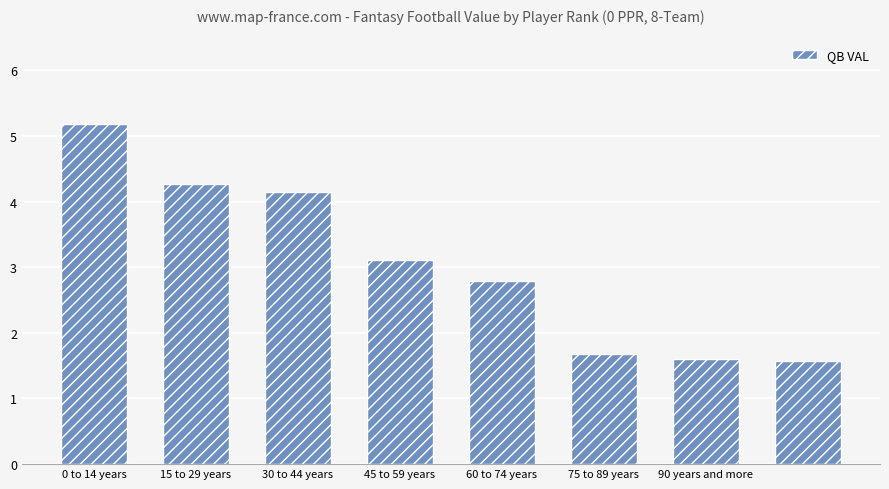

What is the greatest value displayed?

5.2